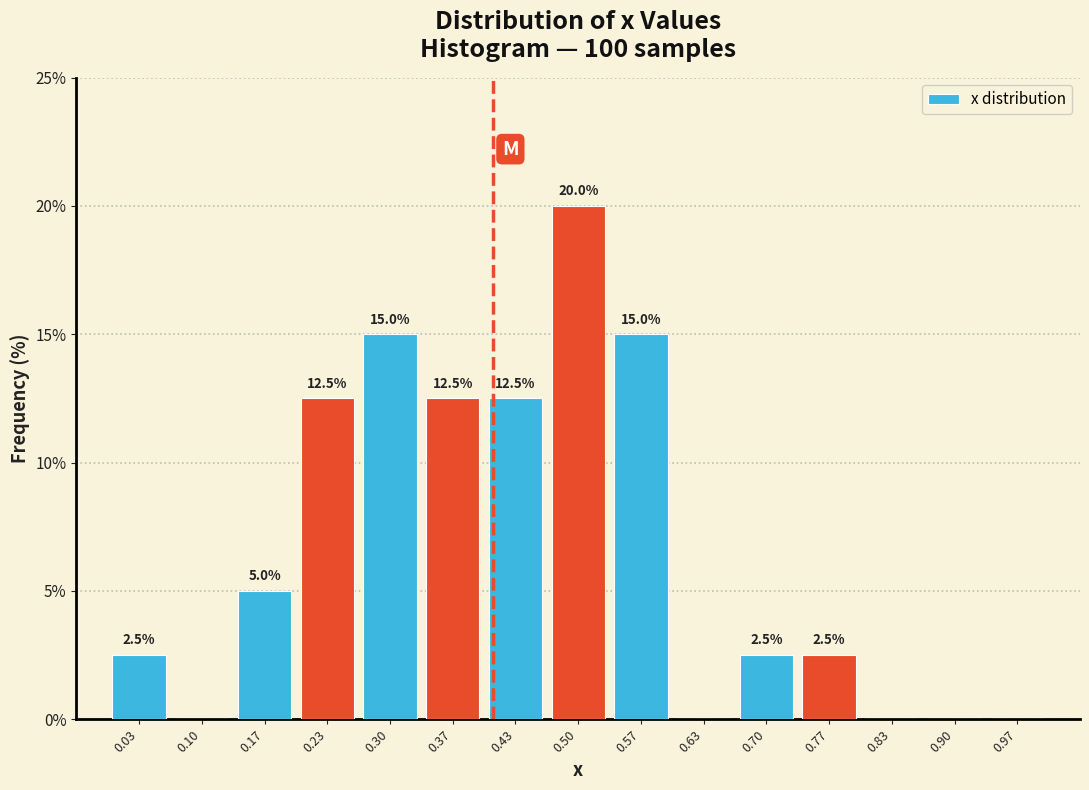

Over which range of the x-axis is the bar tallest?

0.47 to 0.53